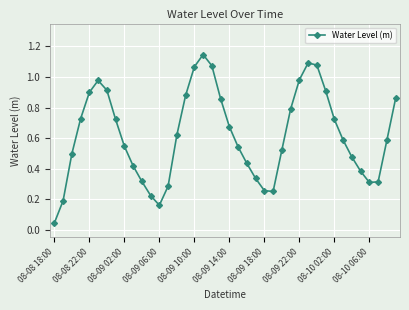

How many interior local peaks (higher than both neighbors) does the data have?

3